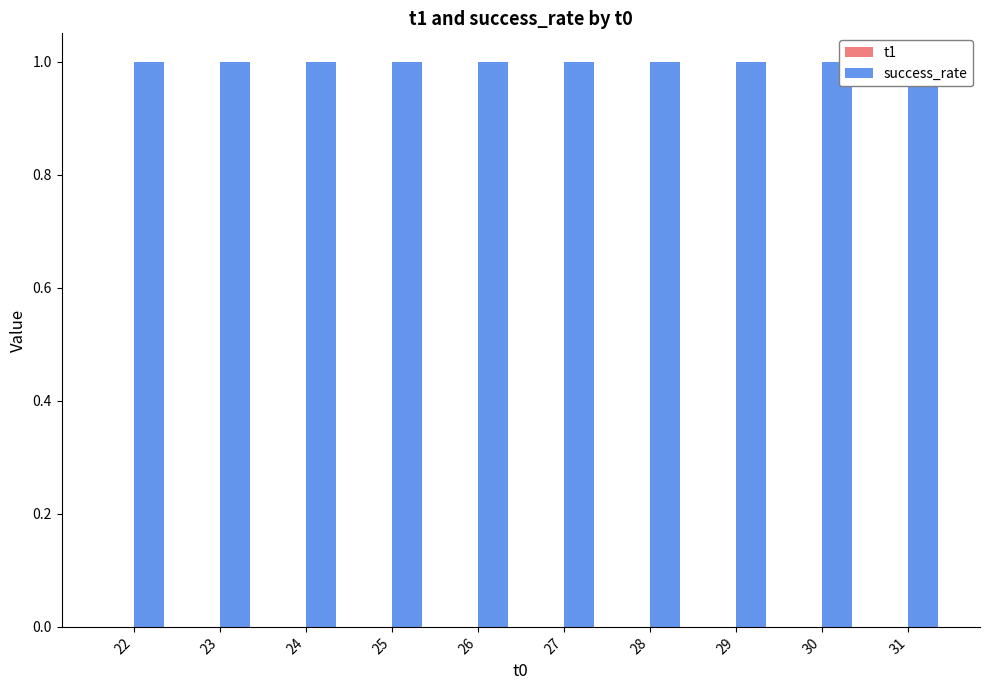

List the labels in order of success_rate value, smallest first.

22, 23, 24, 25, 26, 27, 28, 29, 30, 31